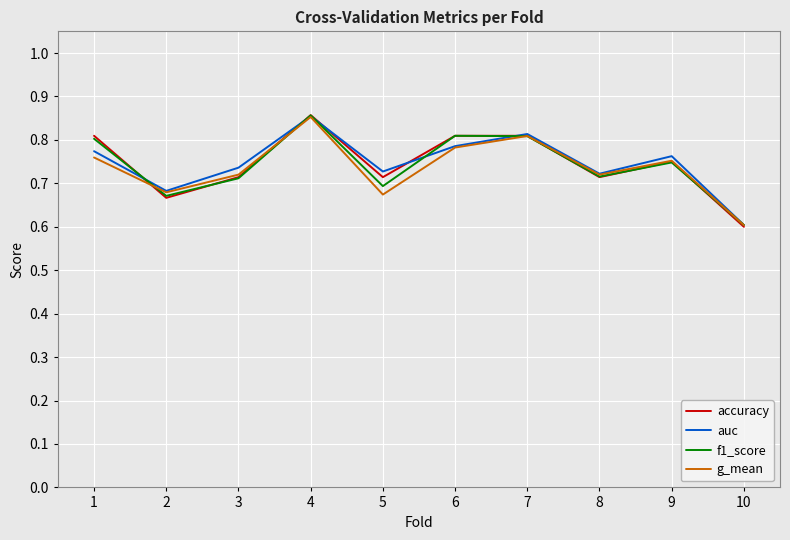

Between 8 and 9, which series saw the biggest shift?

auc